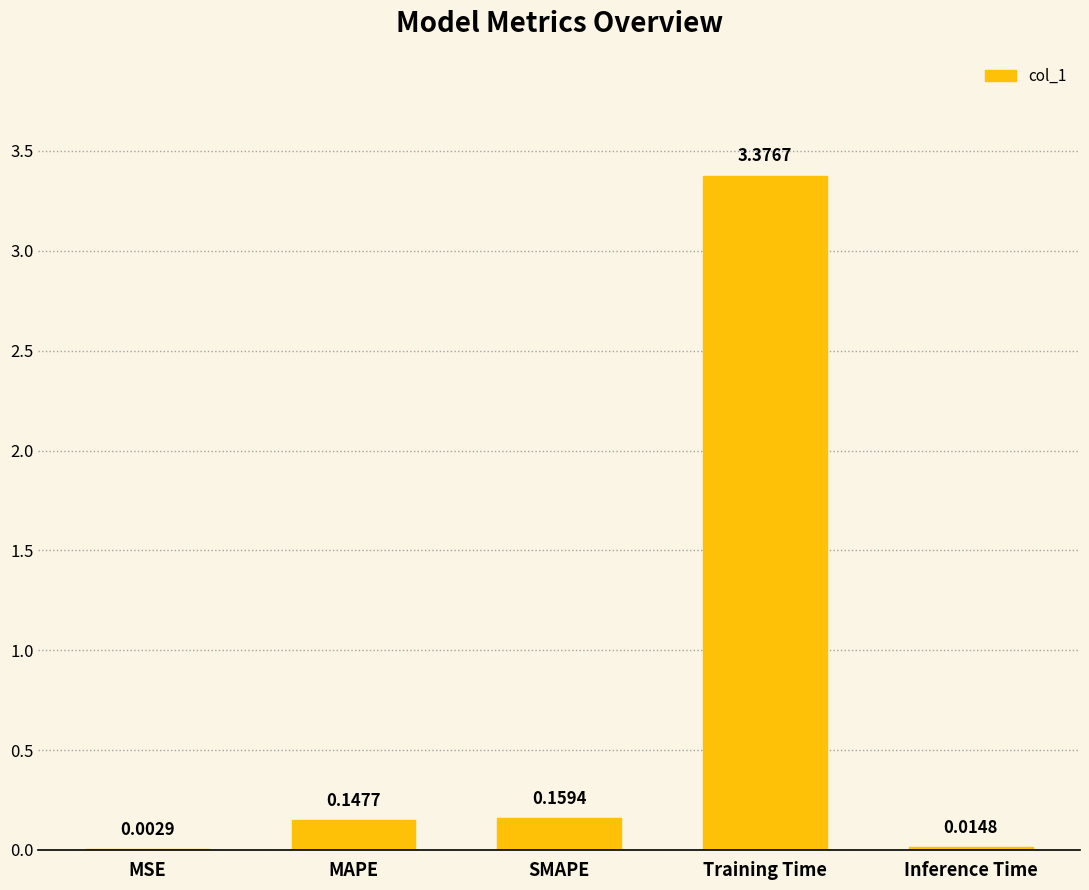

What is the sum of the values at MAPE and Training Time?

3.5